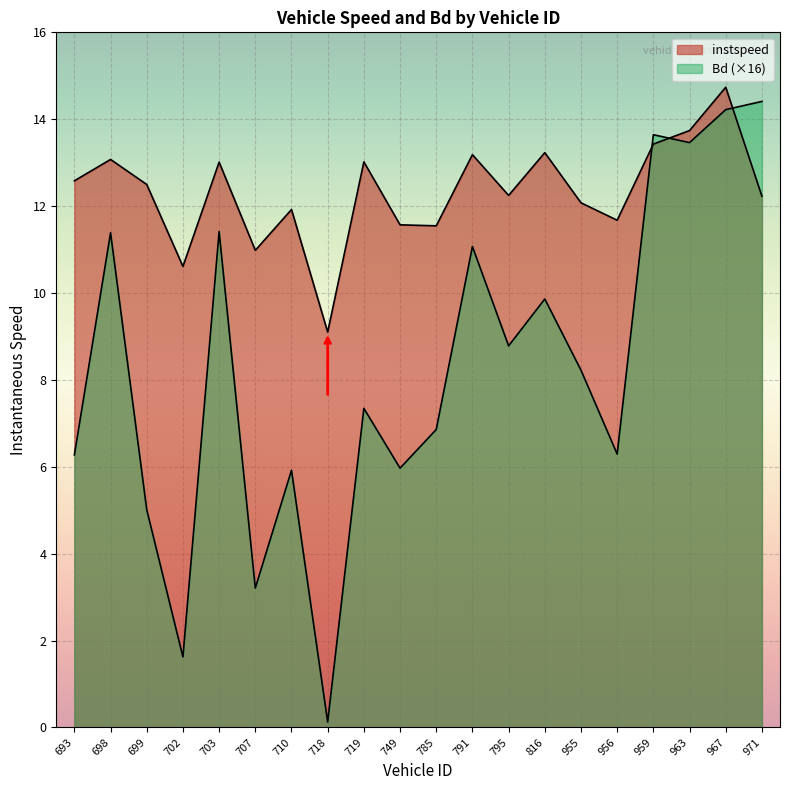

How many lines are shown in the chart?

2